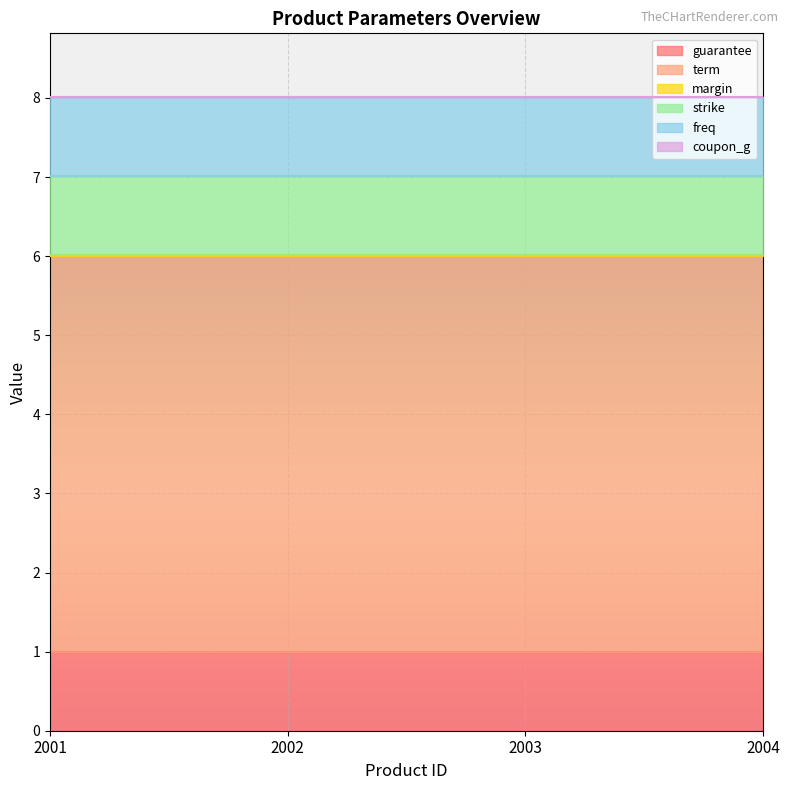

Rank the series by their maximum value, from highest to lowest.

term, guarantee, strike, freq, margin, coupon_g